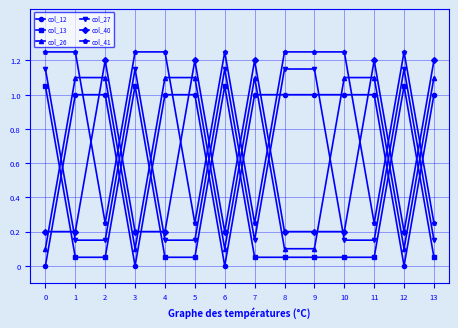

What is the approximate value of col_12 at 2?

1.0